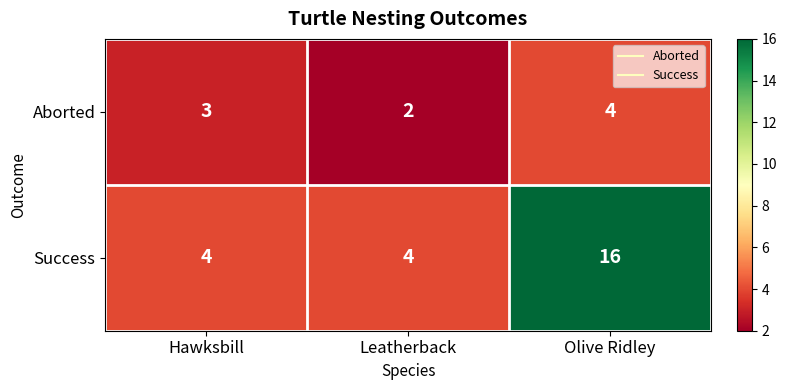

Which label corresponds to the smallest value in the chart?

Leatherback